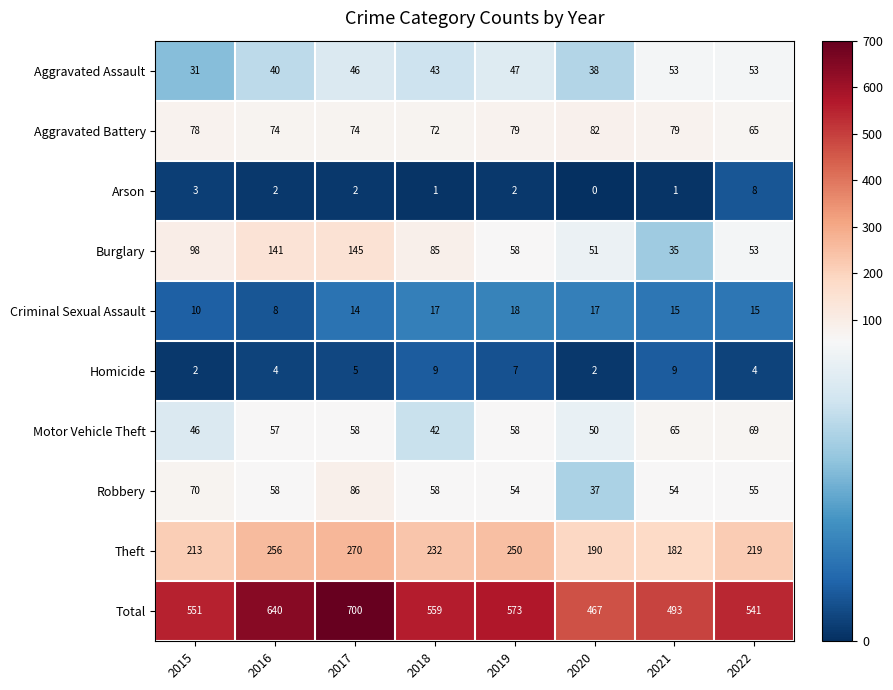

The value of Theft at 2020 is 270. True or false?

False